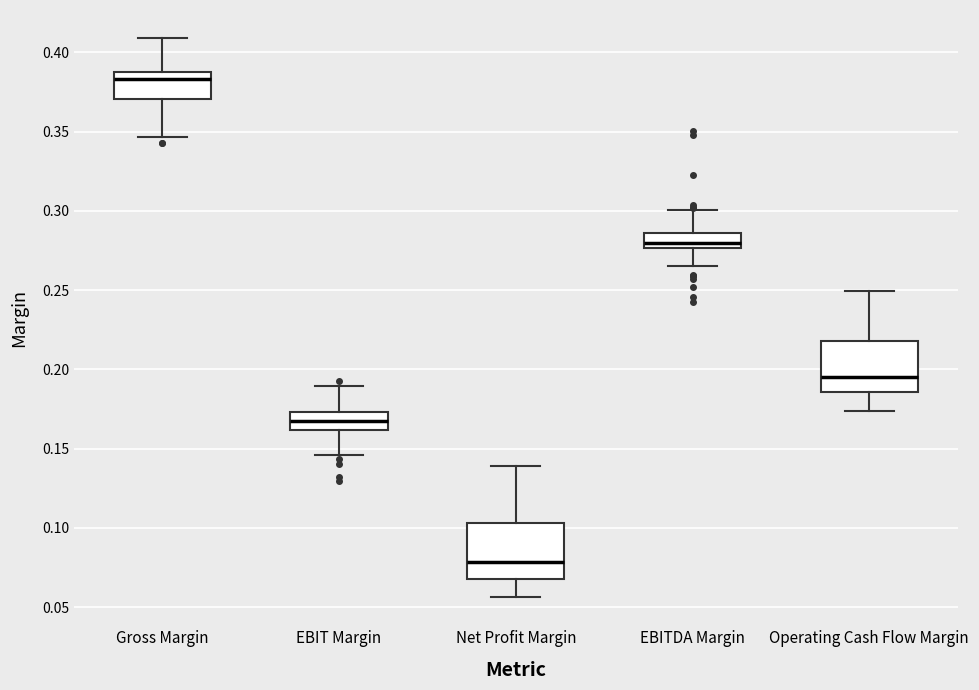

Reading left to right, read every box against the y-axis: the position of its median line, the range the box covers, and the ends of its whiskers. The values are not printed on the chart, so give them approximately, as read against the axis.

Gross Margin: median 0.385, box 0.370 to 0.390, whiskers 0.345 to 0.410
EBIT Margin: median 0.165, box 0.160 to 0.175, whiskers 0.145 to 0.190
Net Profit Margin: median 0.080, box 0.070 to 0.105, whiskers 0.055 to 0.140
EBITDA Margin: median 0.280, box 0.275 to 0.285, whiskers 0.265 to 0.300
Operating Cash Flow Margin: median 0.195, box 0.185 to 0.220, whiskers 0.175 to 0.250